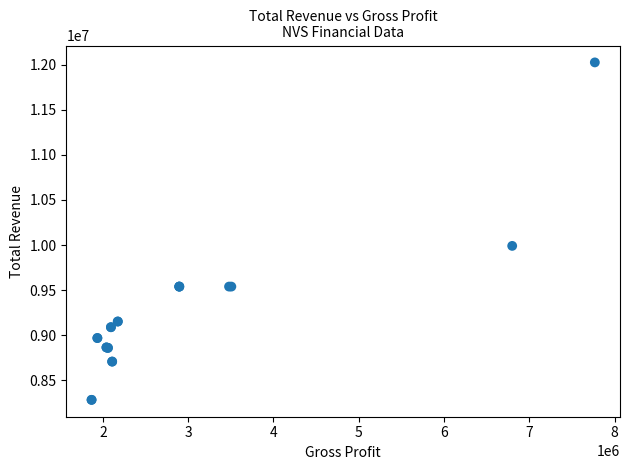

What Y value in the scatter plot is closest to 10154500?

9991000